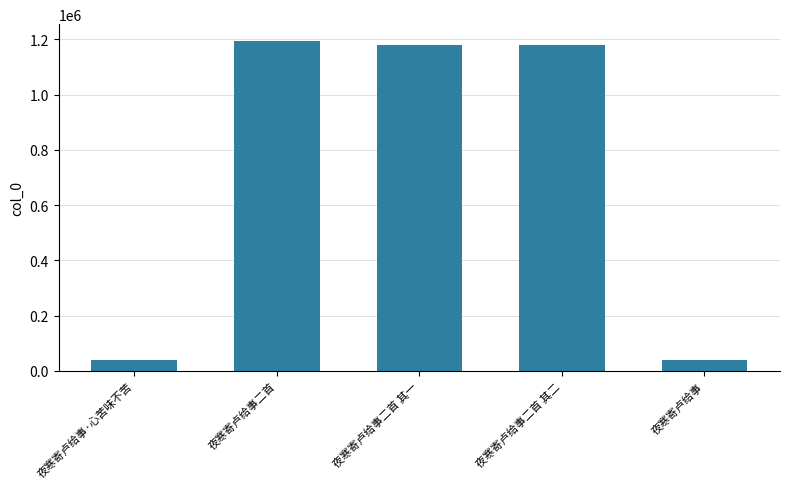

What is the label of the 5th bar from the left?

夜寒寄卢给事